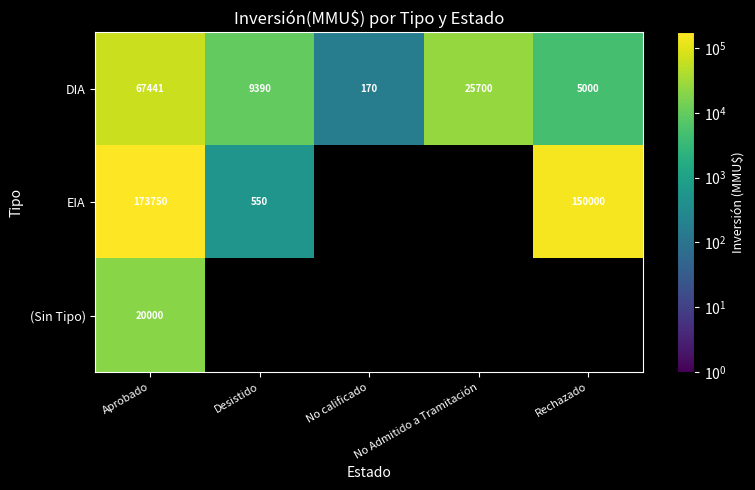

Rank the series at Aprobado from lowest to highest value.

(Sin Tipo), DIA, EIA